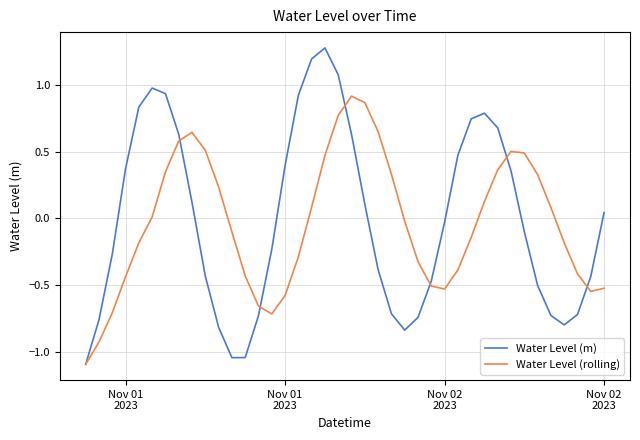

What is the greatest value displayed?

1.3